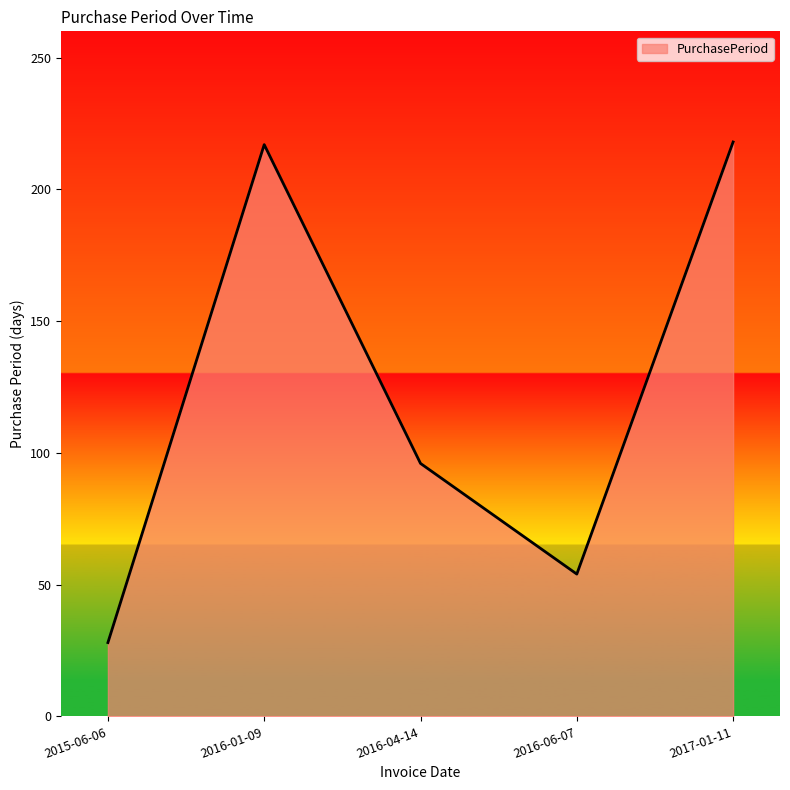

At which label is the value closest to 123?

2016-04-14